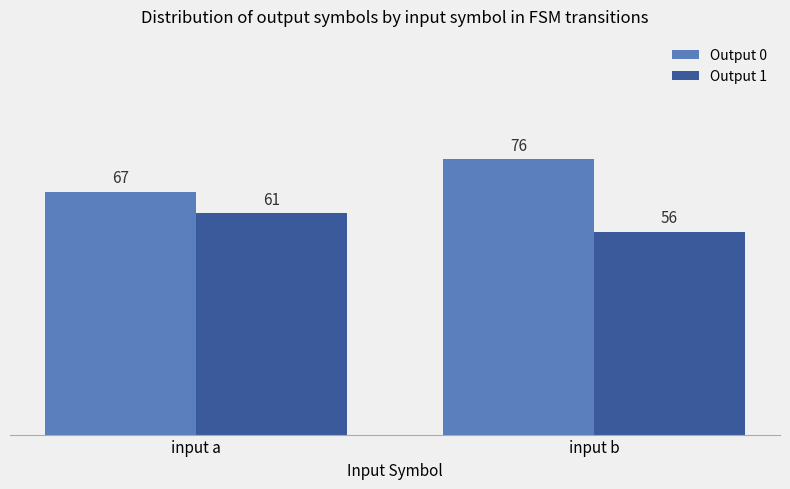

What is the spread (max minus min) of values at input b?

20